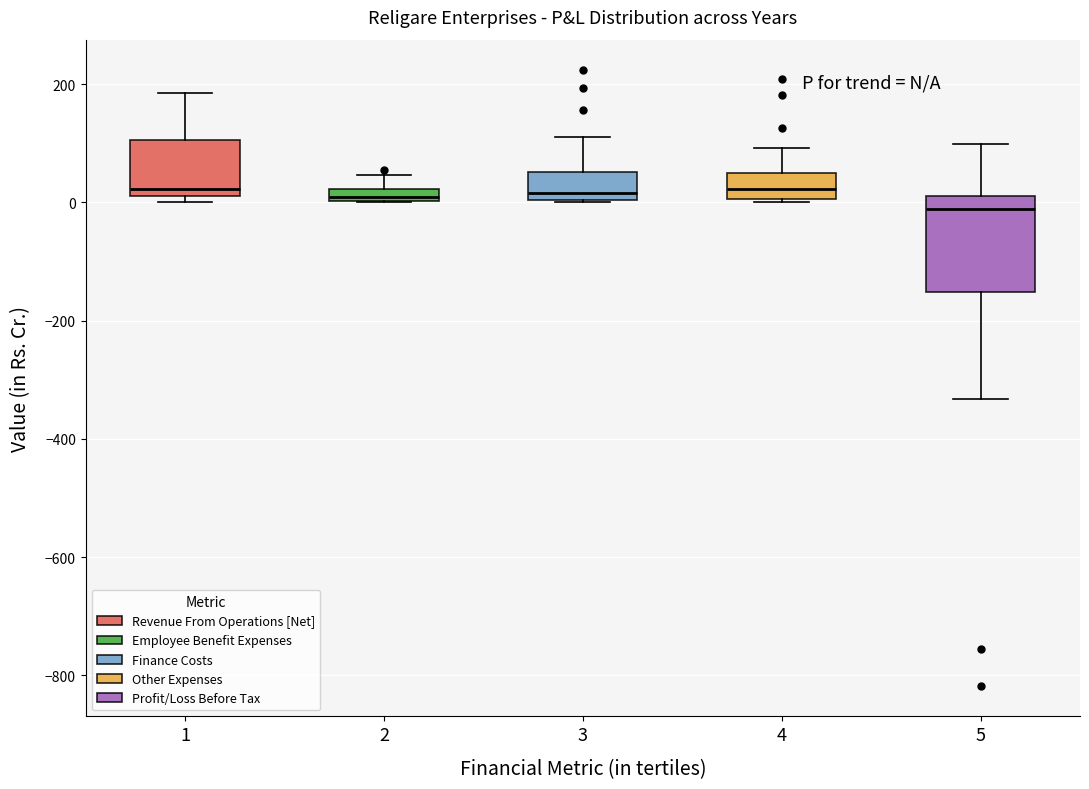

Comparing the boxes themselves (not the whiskers), which one is the tallest?

5